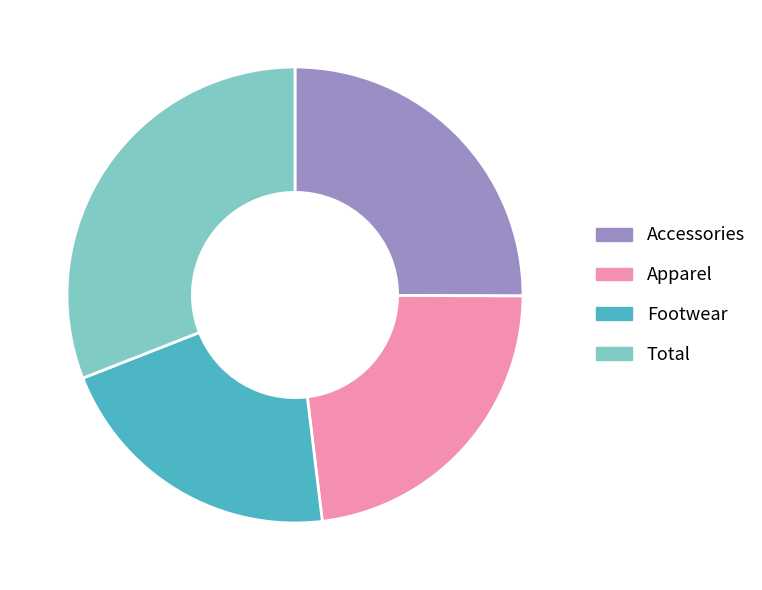

Which slice is the largest?

Total